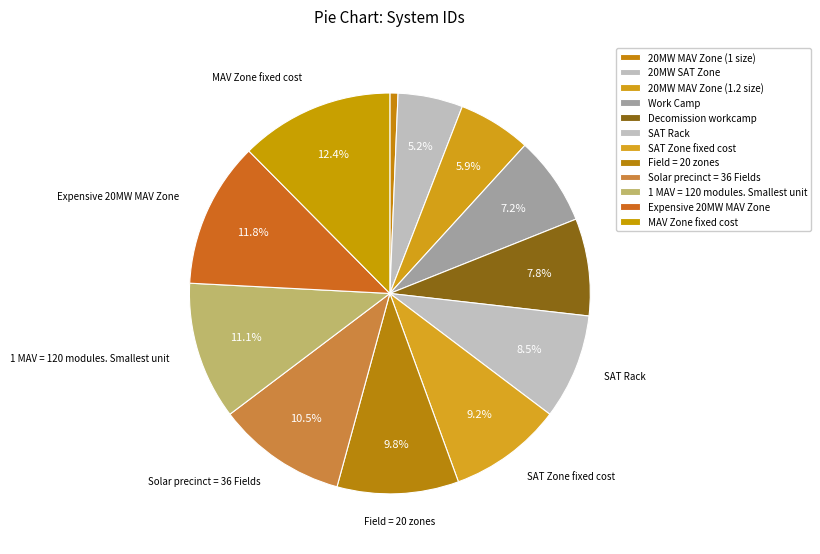

Is there any slice that represents more than half of the pie?

No